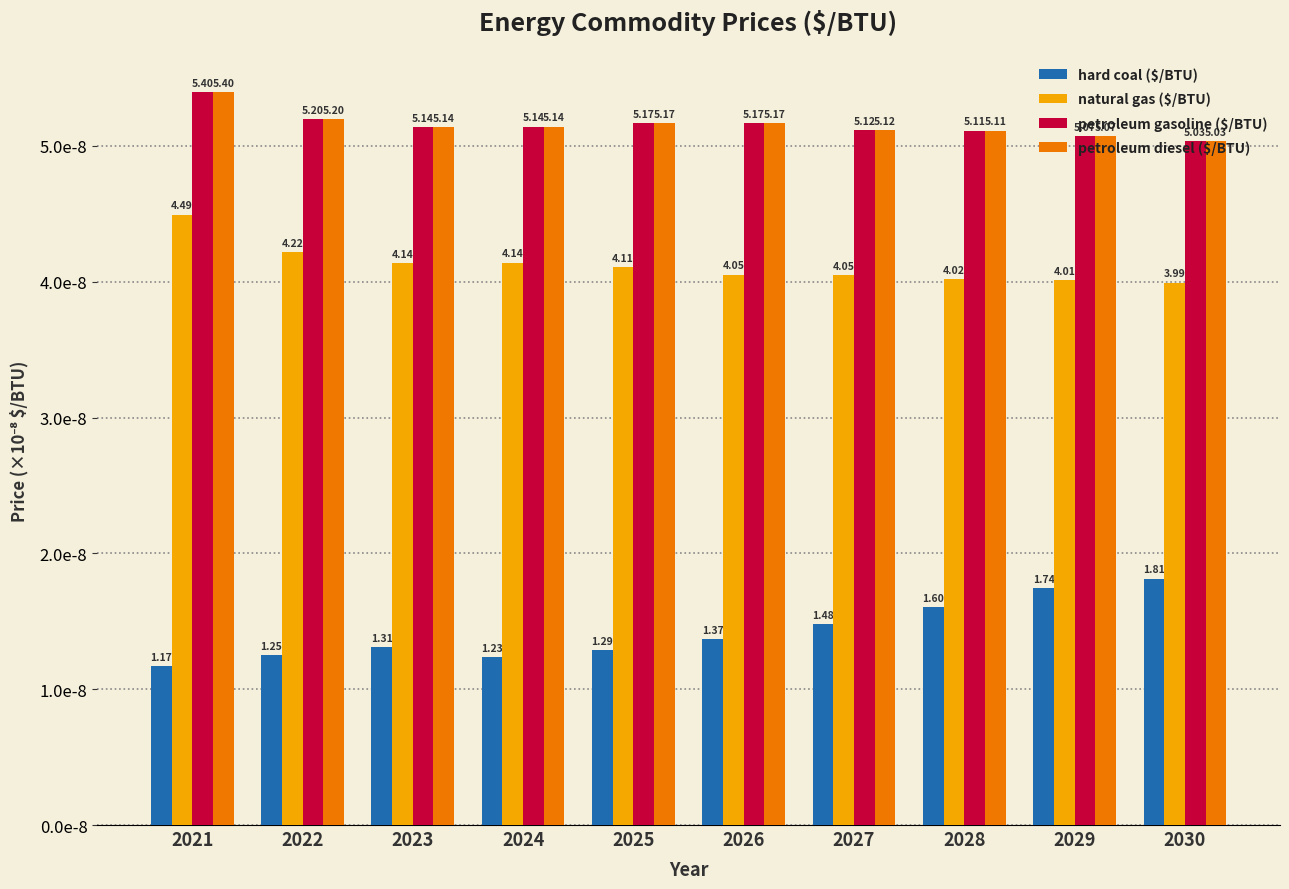

Are the bars grouped side by side (vs. stacked)?

Yes